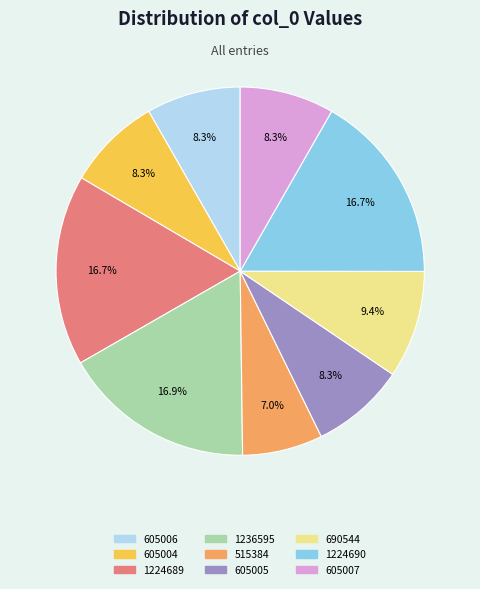

Between 1236595 and 605007, which is larger?

1236595